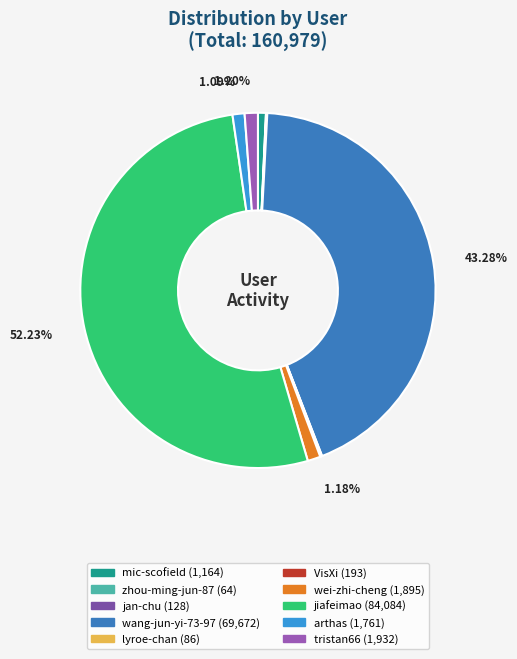

Which has a higher value, VisXi or tristan66?

tristan66